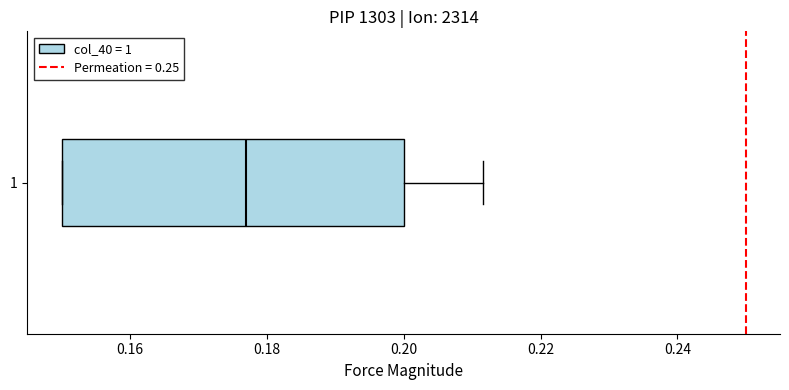

Read this box plot against the x-axis: the position of the median line, the range covered by the box, and the ends of both whiskers. The values are not printed on the chart, so give them approximately, as read against the axis.

median 0.176, box 0.150 to 0.200, whiskers 0.150 to 0.212